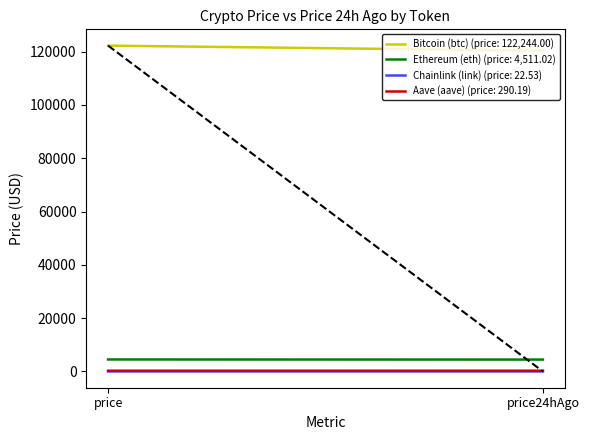

The value of Bitcoin (btc) at price24hAgo is 120312.0. True or false?

True